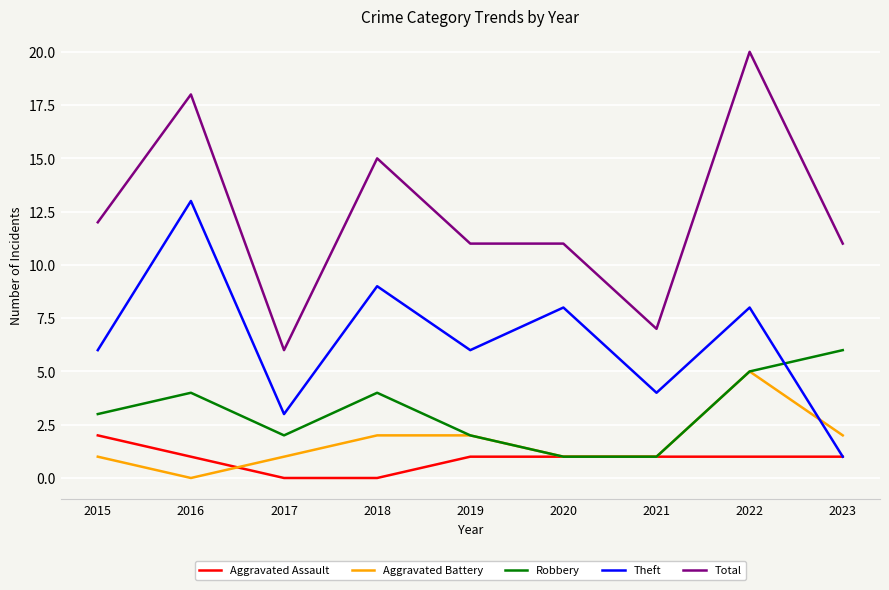

Is it true that Aggravated Assault equals 1 at 2016?

True